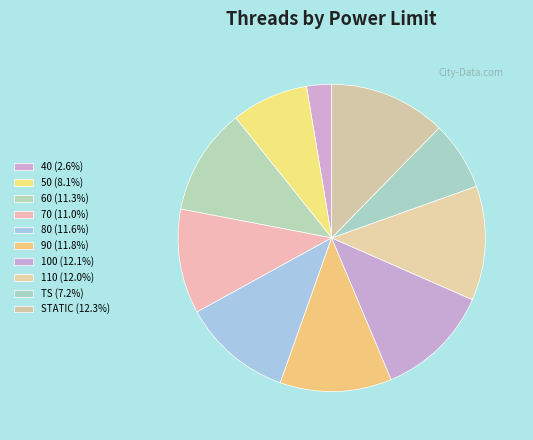

Is it true that STATIC is 5% of the pie?

False